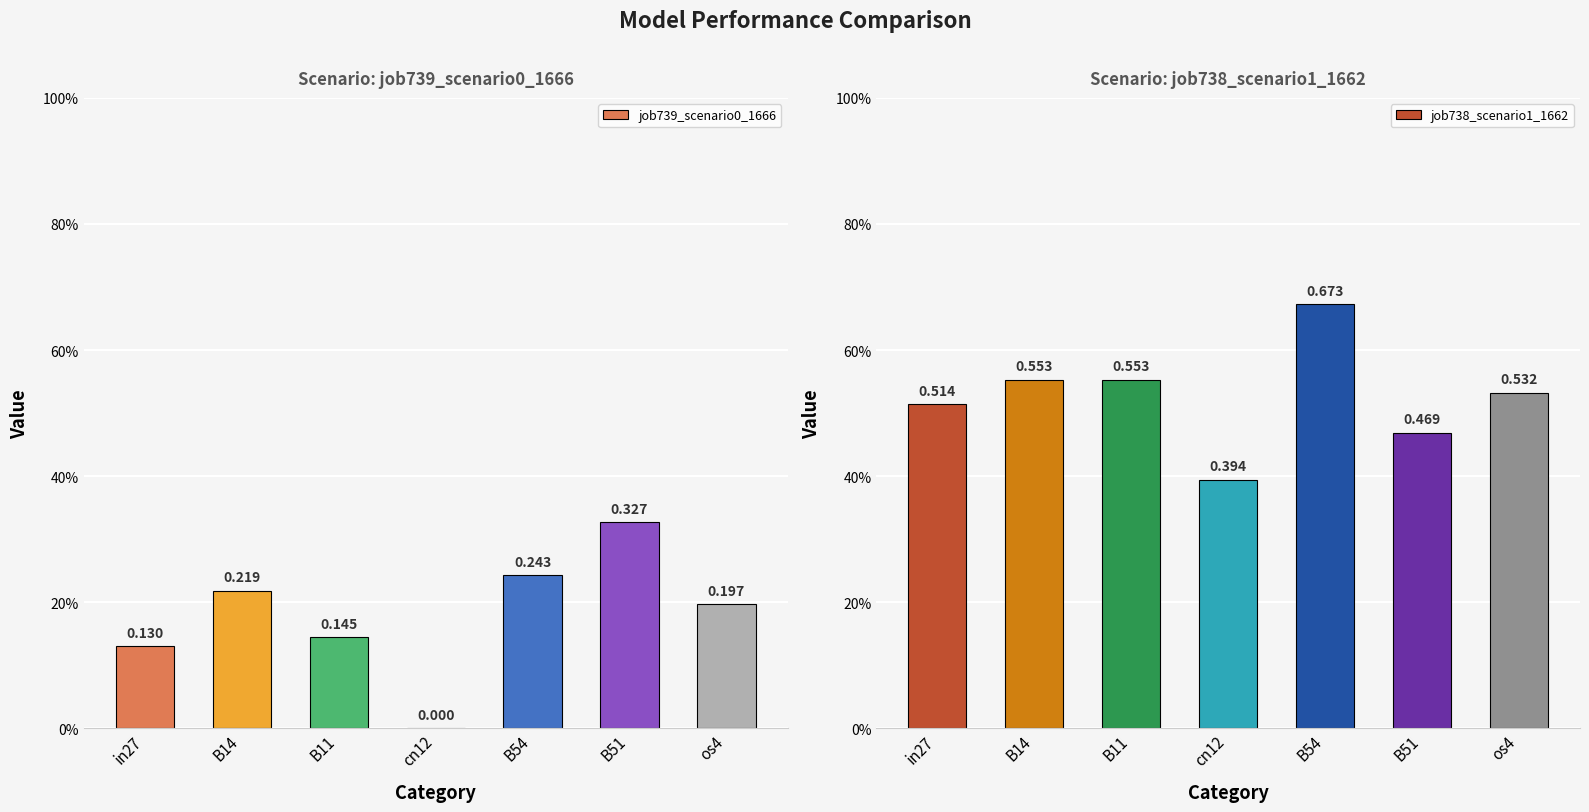

What is the spread (max minus min) of values at in27?

0.4